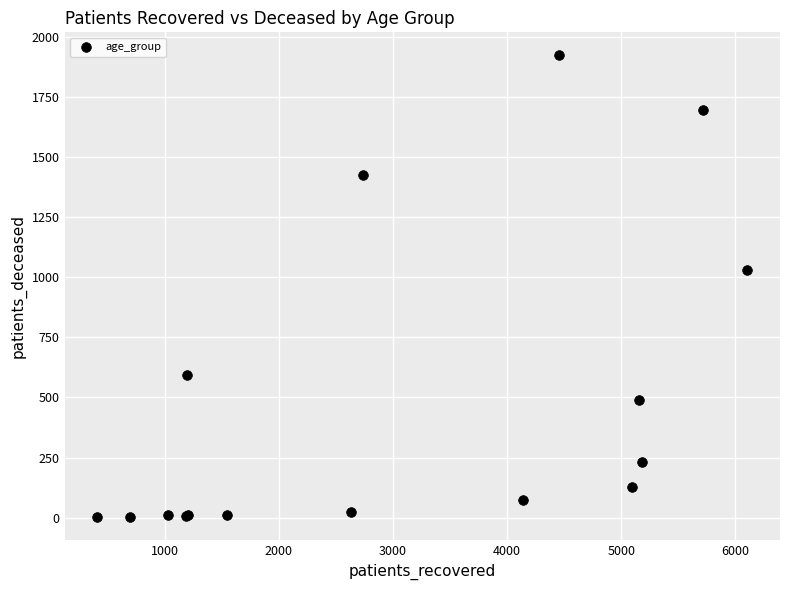

What Y value in the scatter plot is closest to 962?

1030